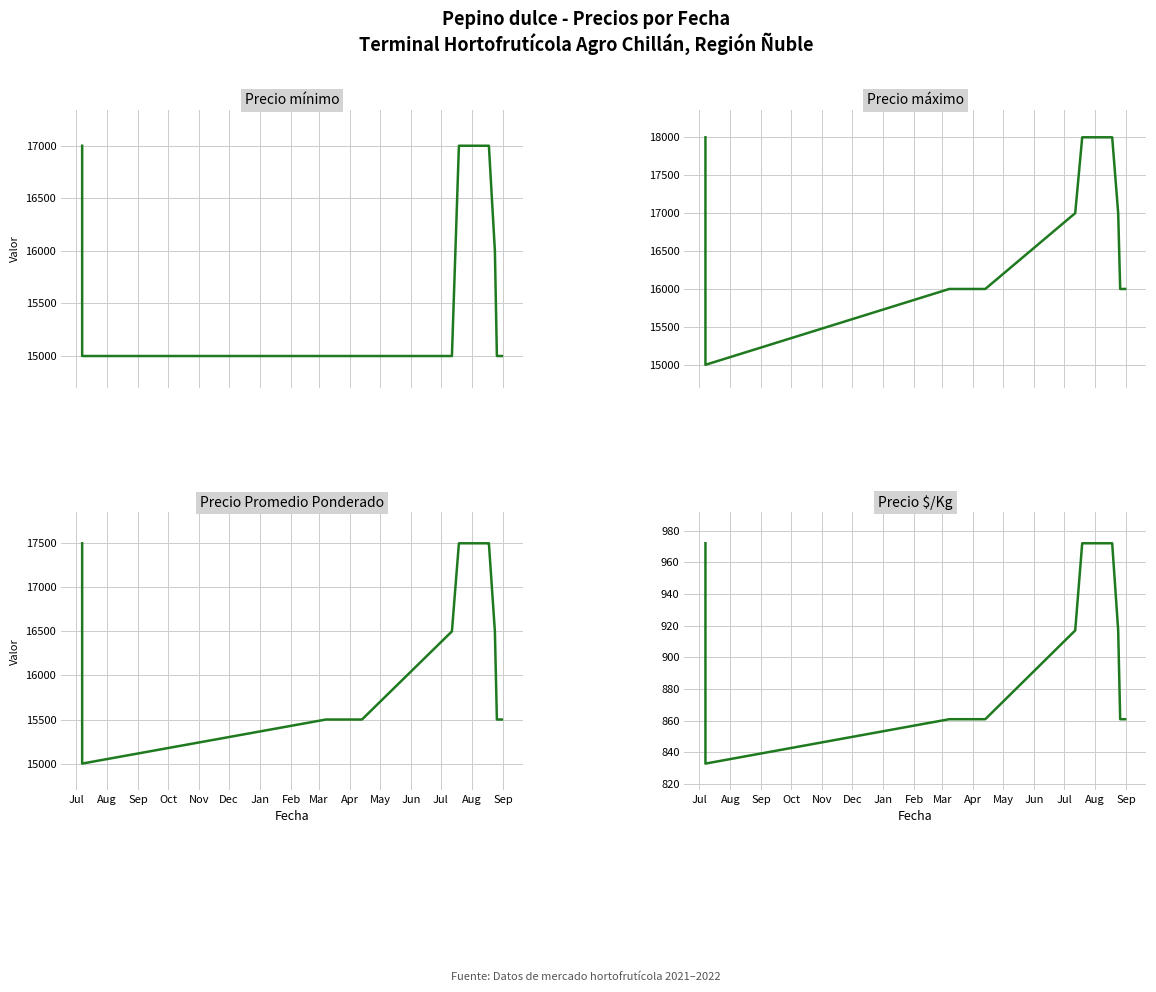

True or false: Precio máximo has a value of 8676 at Feb.

False